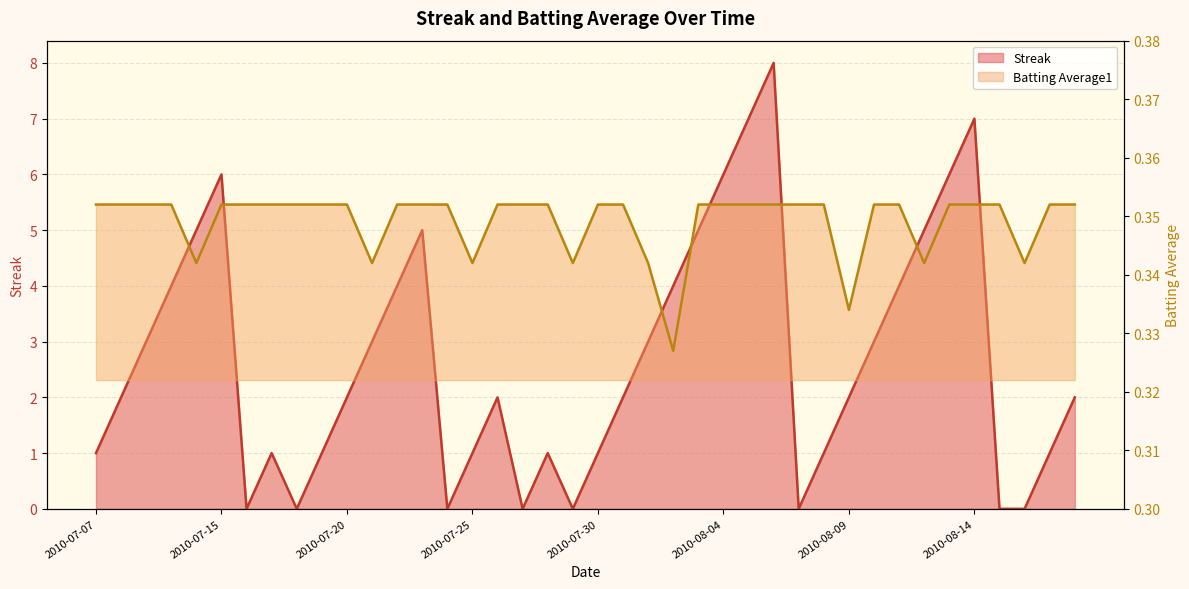

What is the label of the 13th point from the right?

2010-08-06